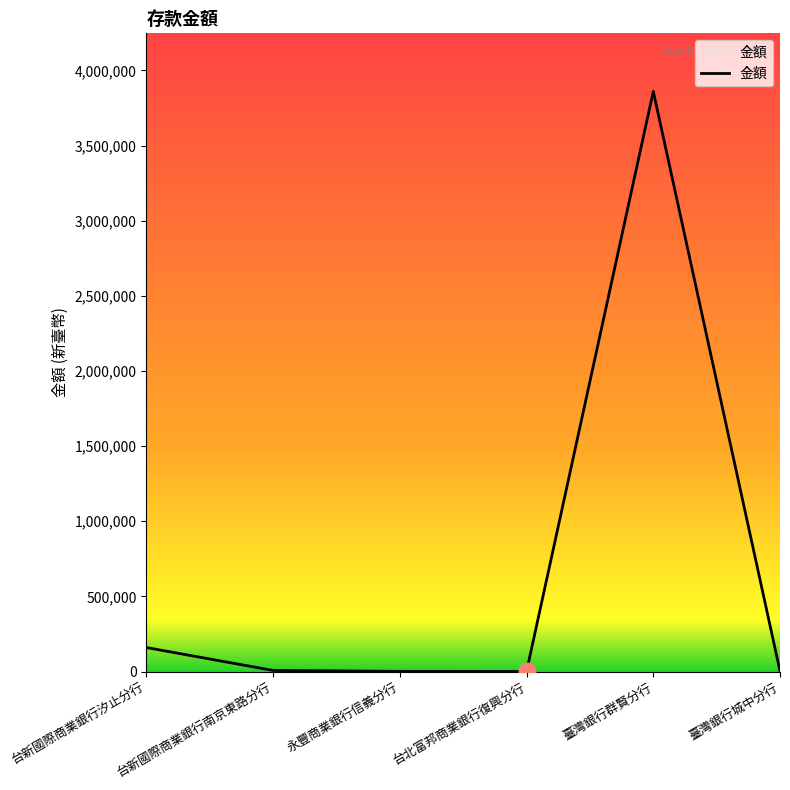

What is the average value?

671953